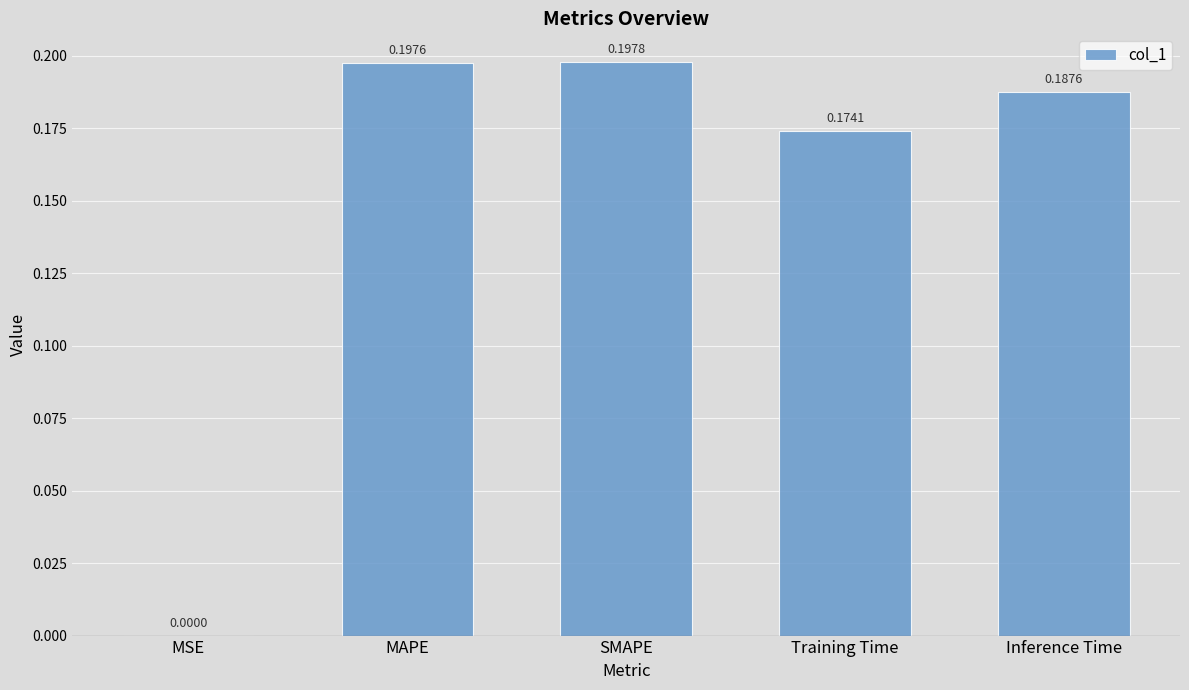

What is the sum of all values?

0.8